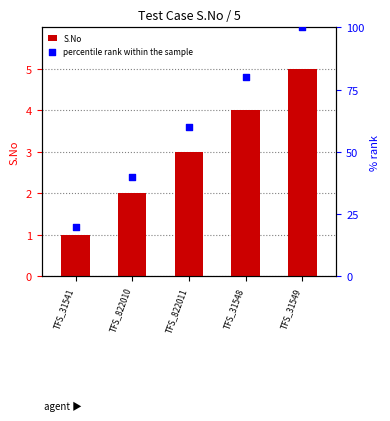

Which series has the largest Y range (max minus min)?

percentile rank within the sample